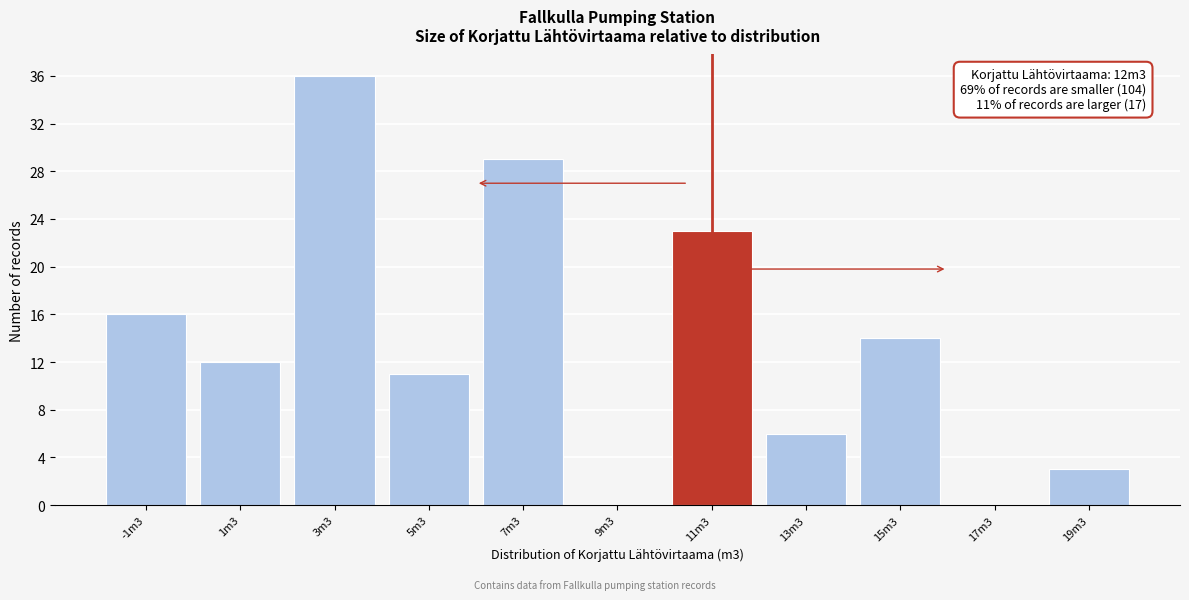

Reading right to left, transcribe all the data shown in this chart.

19m3=3	17m3=0	15m3=14	13m3=6	11m3=23	9m3=0	7m3=29	5m3=11	3m3=36	1m3=12	-1m3=16